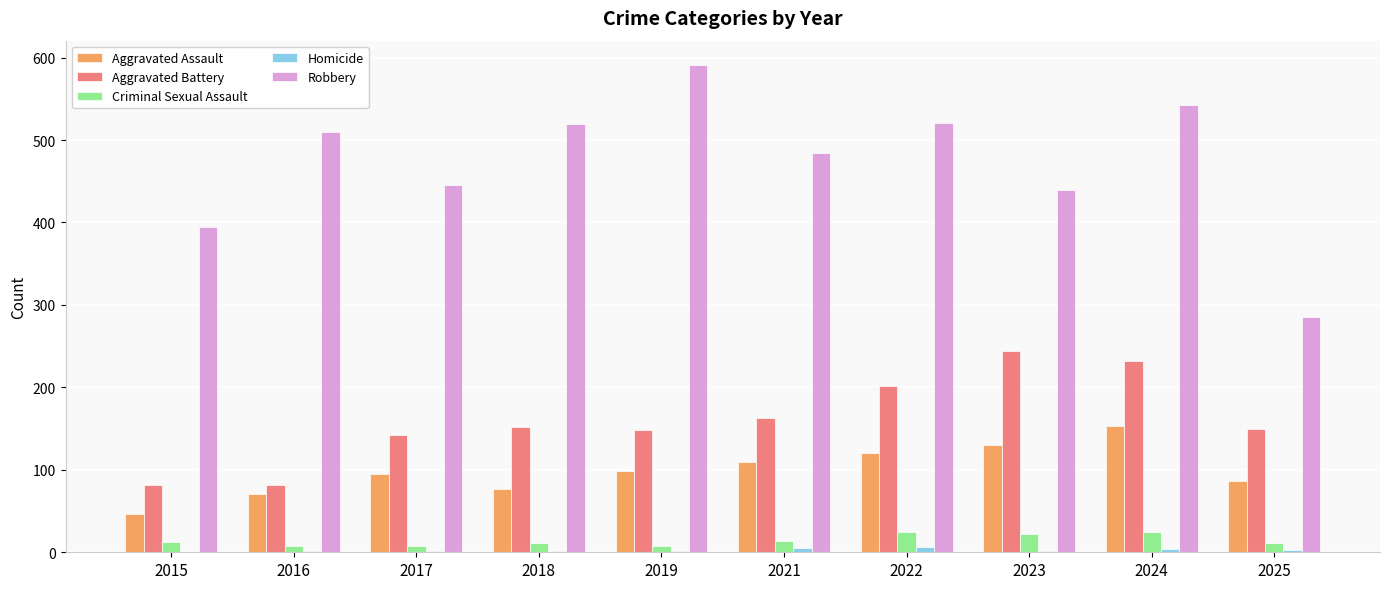

What is the sum of all Aggravated Battery values?

1596